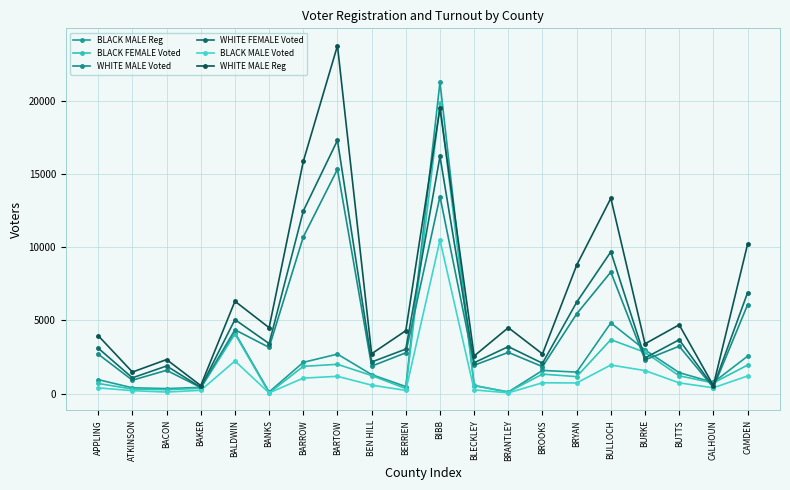

What is the label of the 6th point from the right?

BRYAN